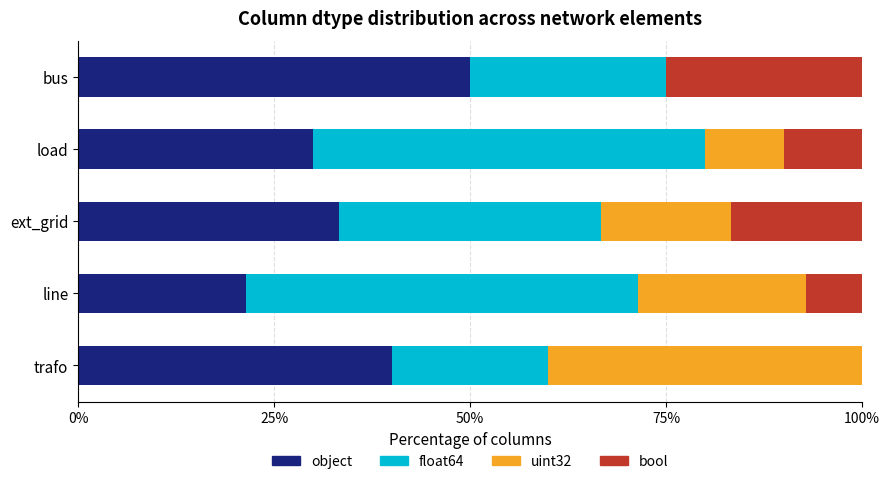

What is the highest value of the object series?

50.0